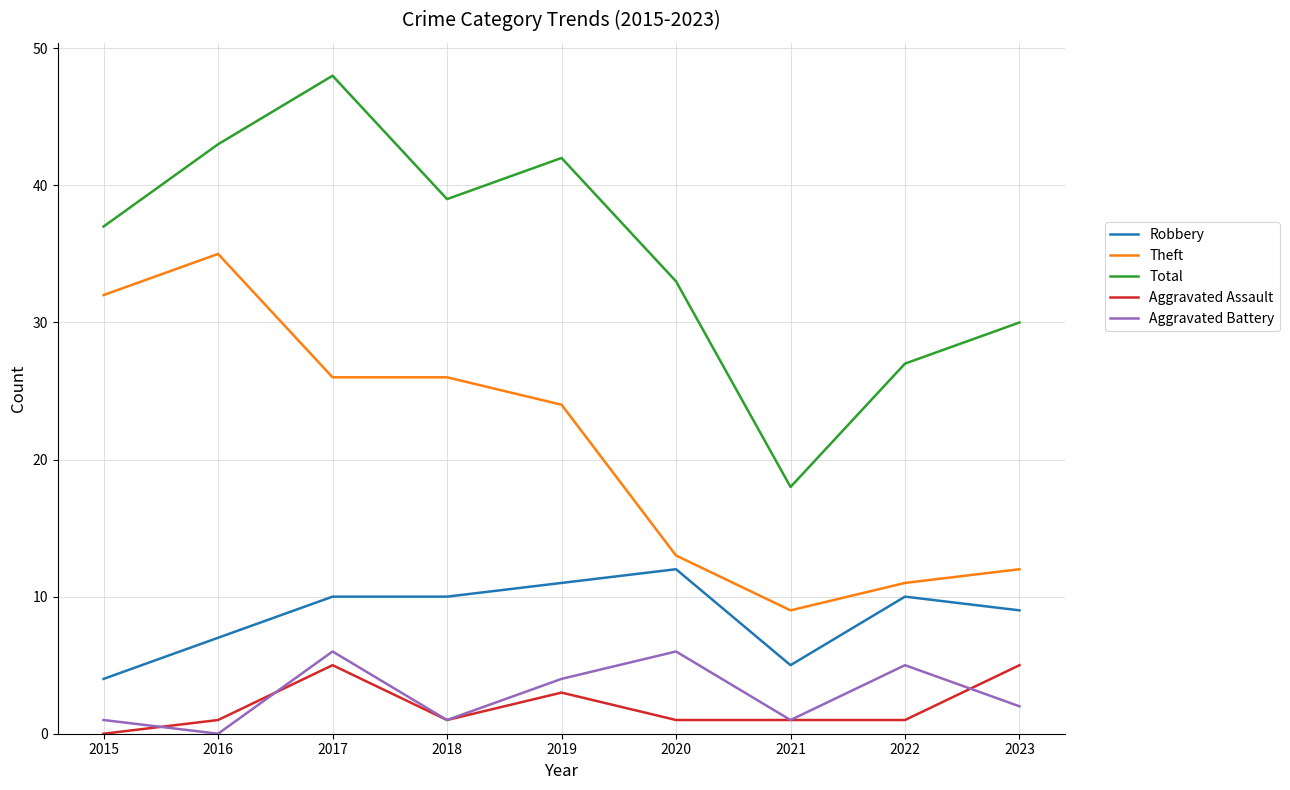

The Total series shows 39 at 2018. True or false?

True